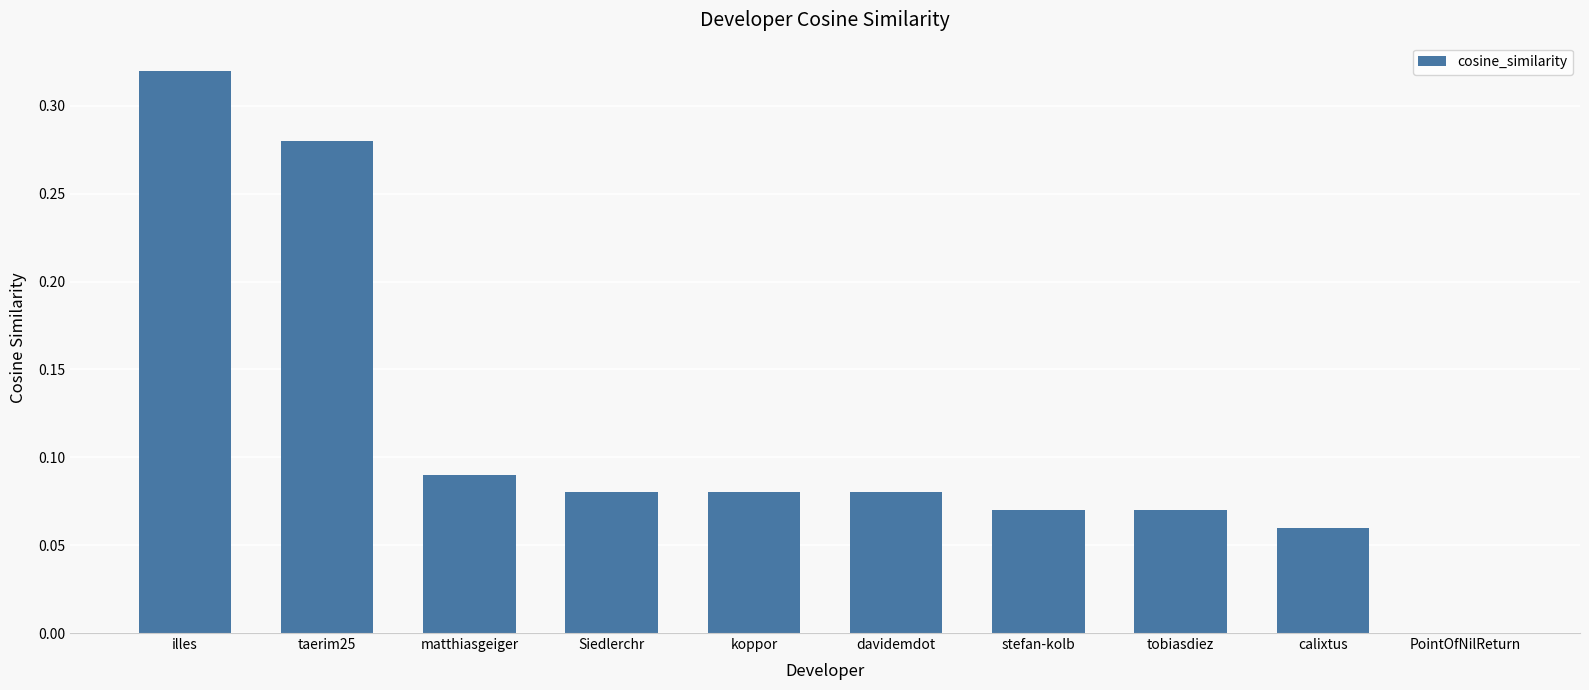

Are the bars horizontal?

No